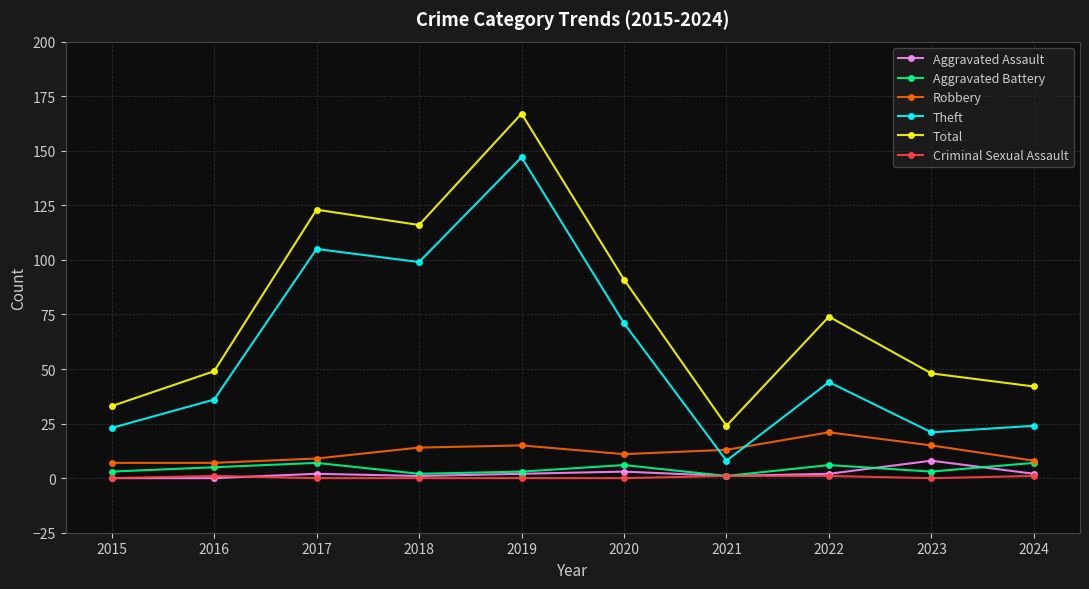

What is the sum of all Total values?

767